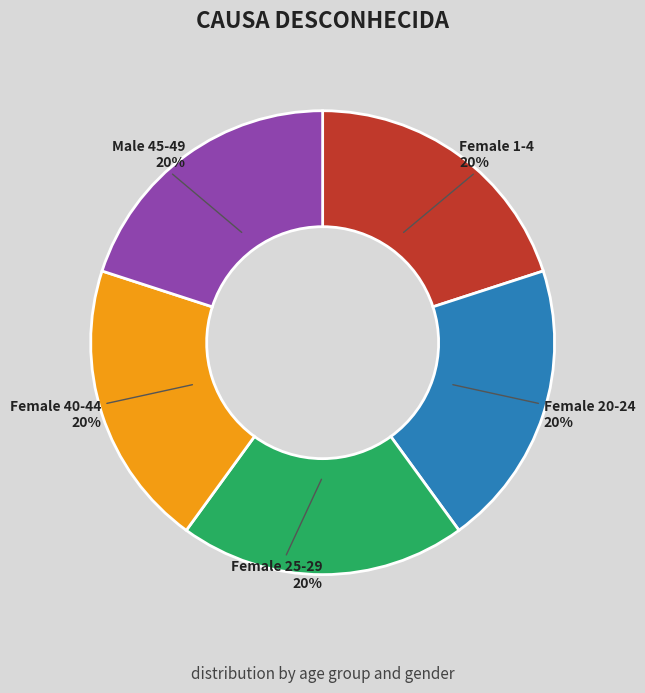

What percentage is the Female 25-29 slice, to the nearest percent?

20%